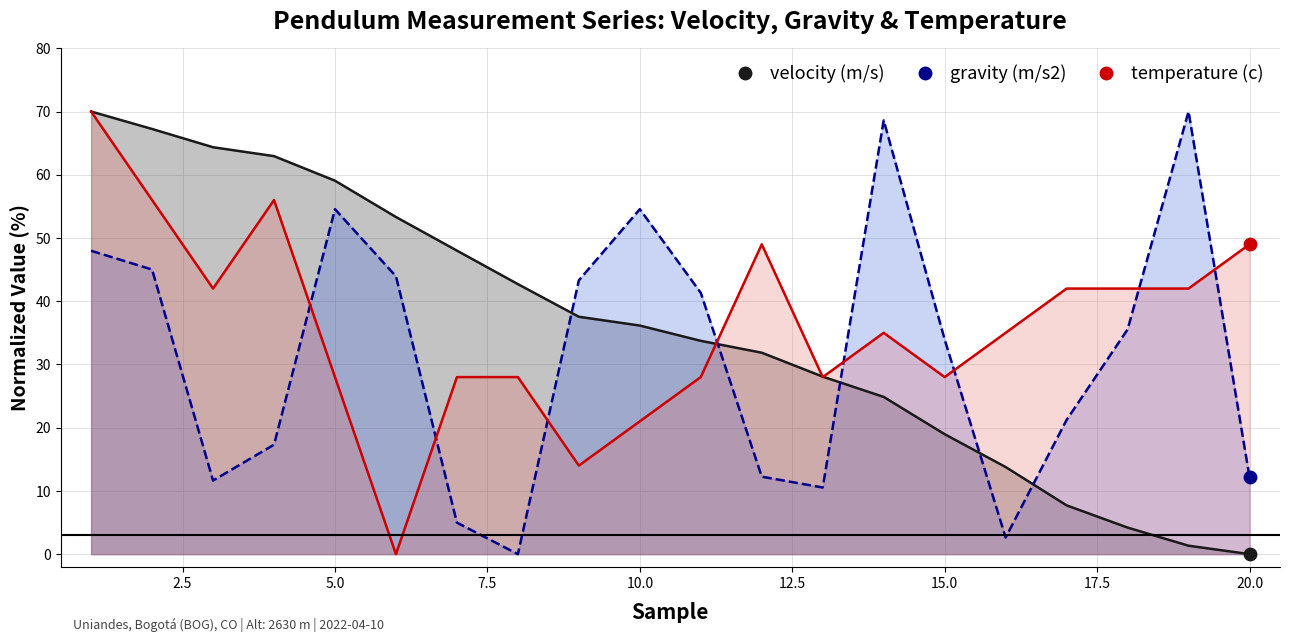

Which series reaches the minimum Y coordinate?

velocity (m/s)